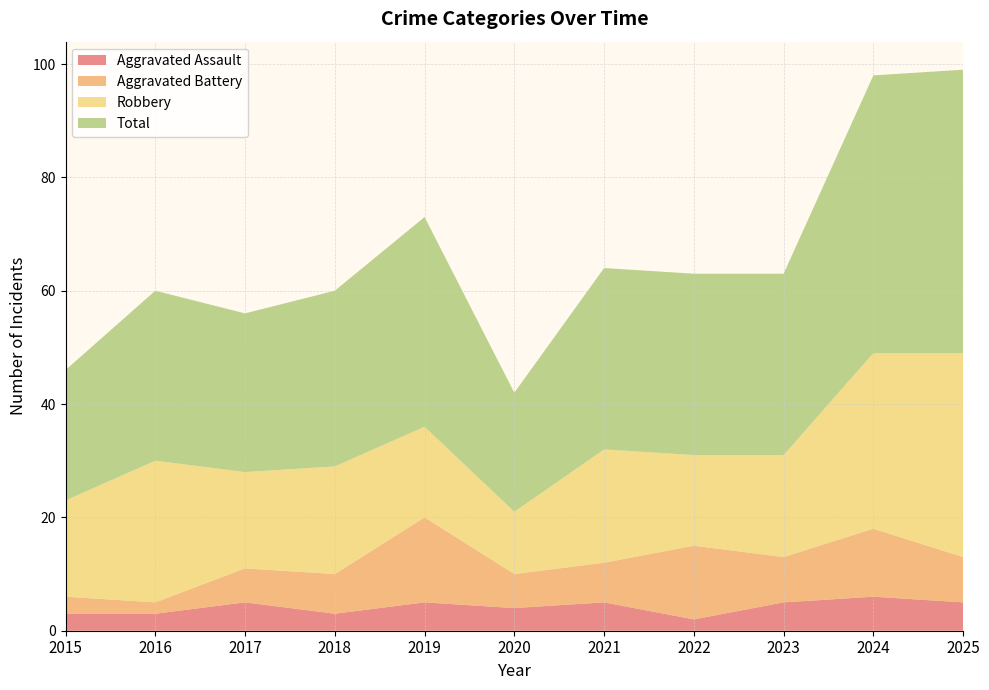

Reading right to left, what are all the values shown in this chart?

Aggravated Assault: 2025=5	2024=6	2023=5	2022=2	2021=5	2020=4	2019=5	2018=3	2017=5	2016=3	2015=3
Aggravated Battery: 2025=8	2024=12	2023=8	2022=13	2021=7	2020=6	2019=15	2018=7	2017=6	2016=2	2015=3
Robbery: 2025=36	2024=31	2023=18	2022=16	2021=20	2020=11	2019=16	2018=19	2017=17	2016=25	2015=17
Total: 2025=50	2024=49	2023=32	2022=32	2021=32	2020=21	2019=37	2018=31	2017=28	2016=30	2015=23